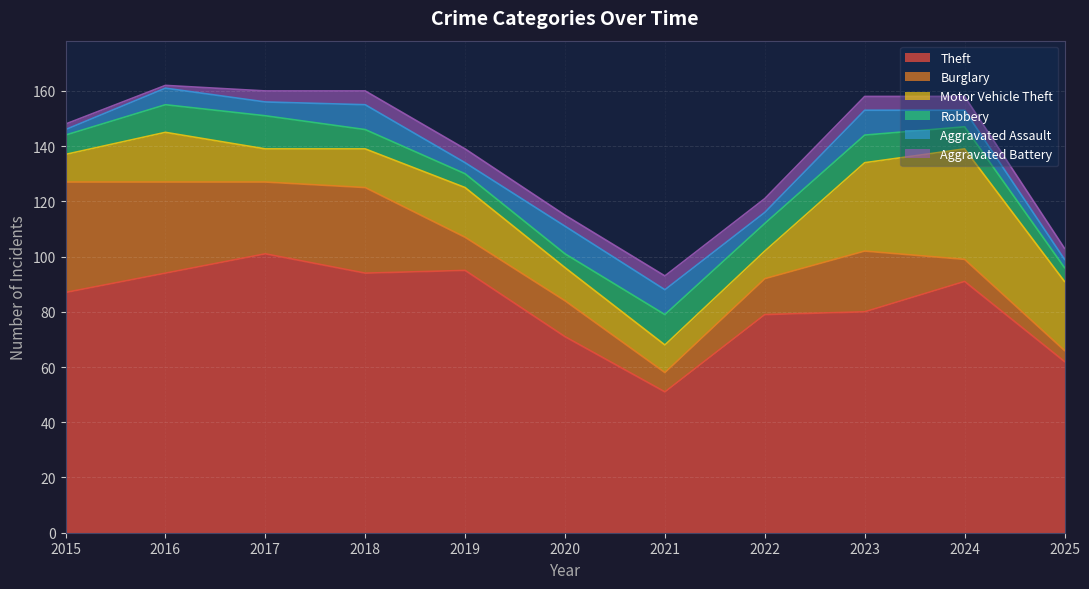

True or false: Motor Vehicle Theft has more than 0 points higher than both neighbors.

True